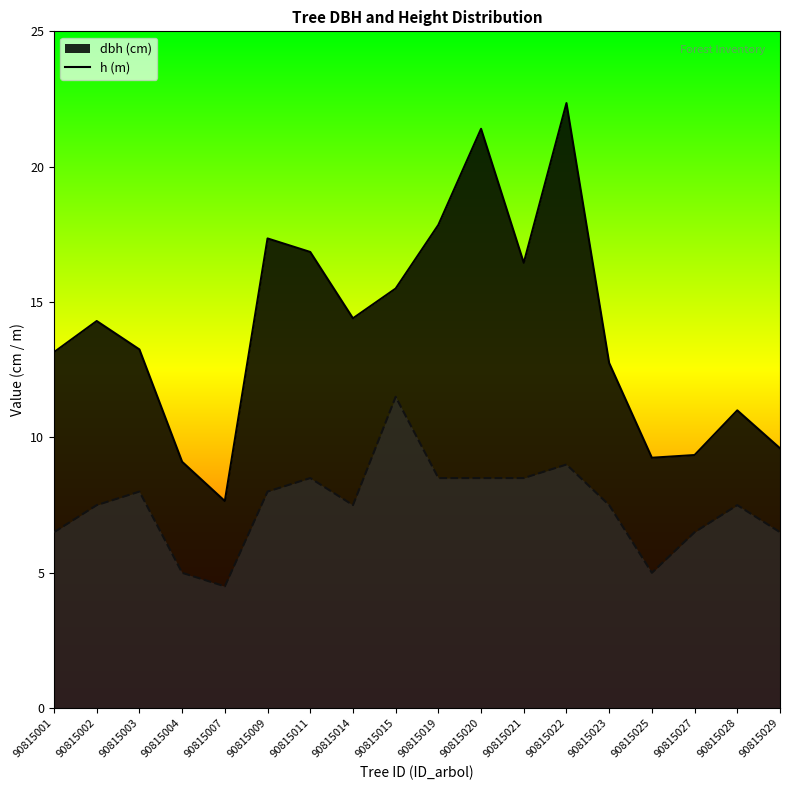

Which series has the largest total across all categories?

dbh